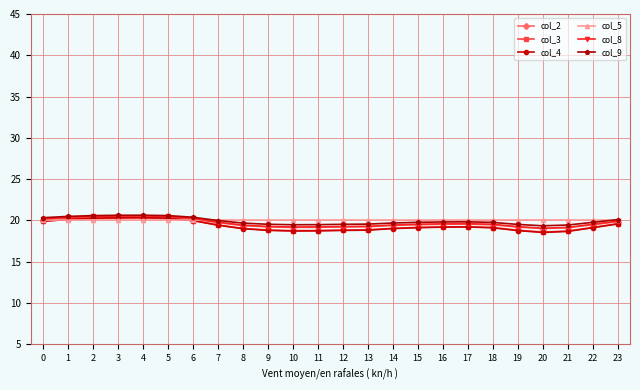

What is the total value across all series at 7?

118.4